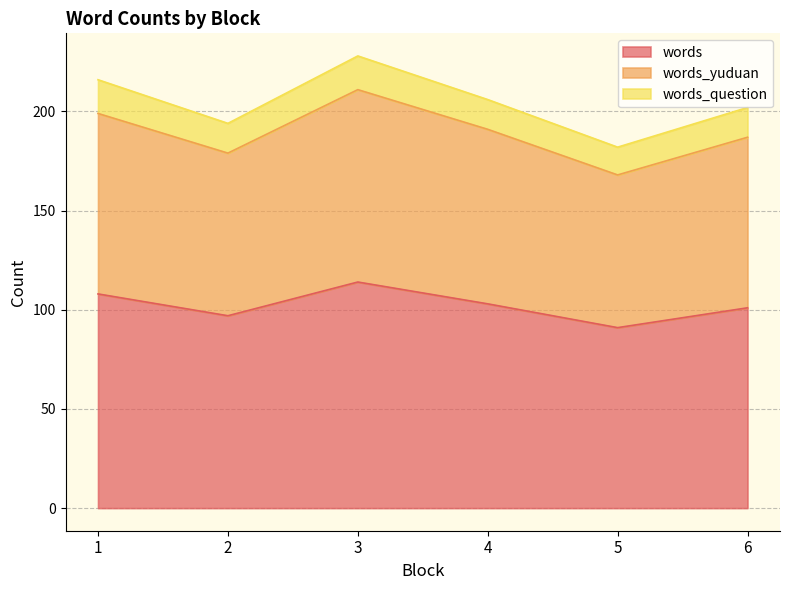

True or false: words and words_yuduan cross at least once.

False